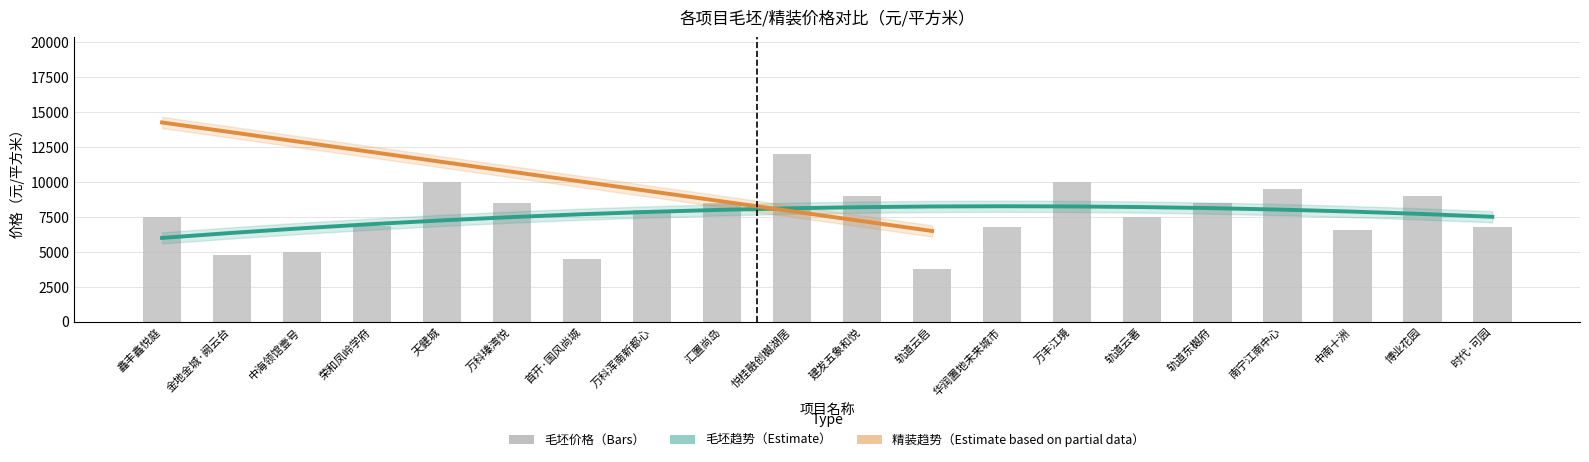

What is the difference between the maximum and minimum values?

8200